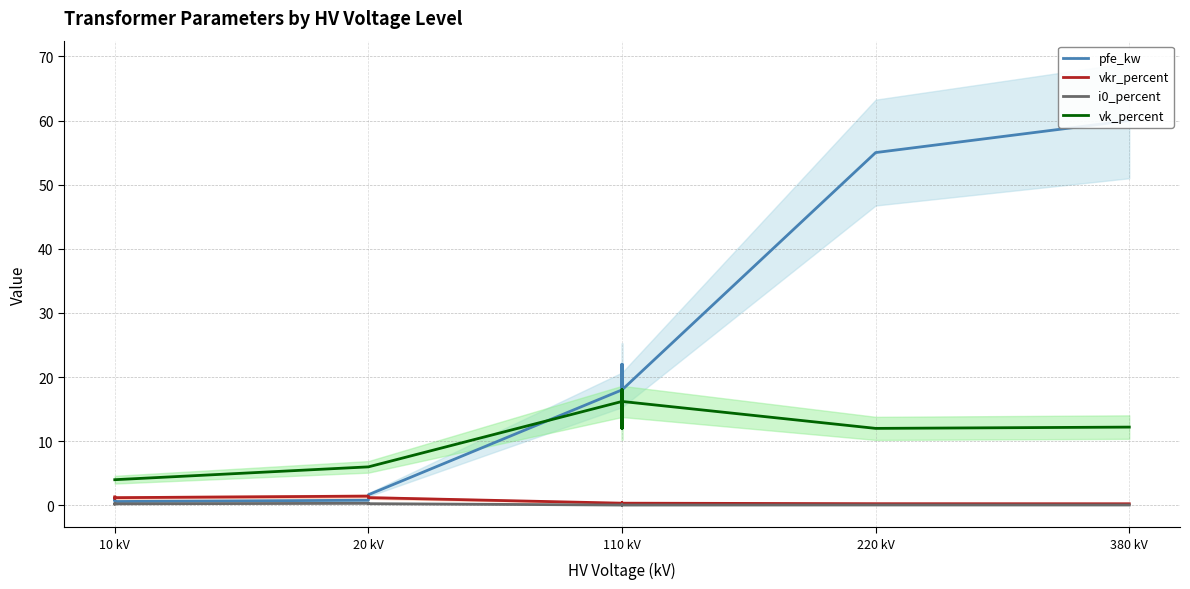

Does the chart have visible grid lines?

Yes